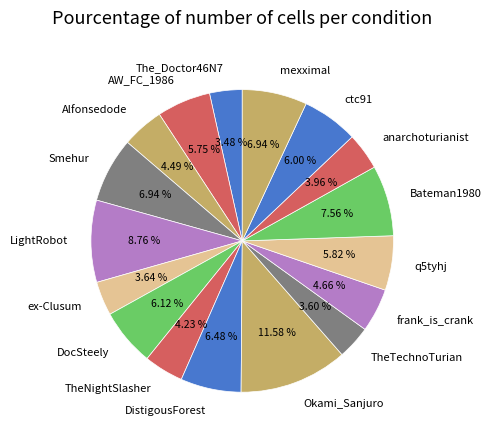

Which has a higher value, Bateman1980 or Smehur?

Bateman1980